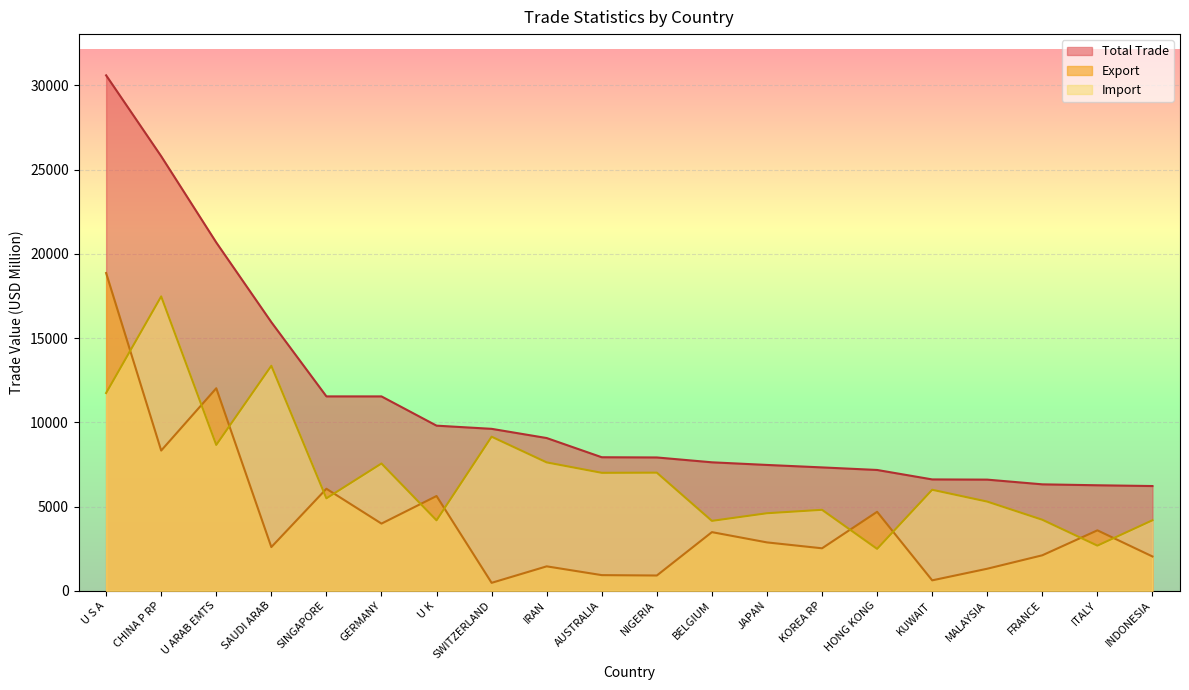

True or false: Import has a value of 7552.6 at GERMANY.

True